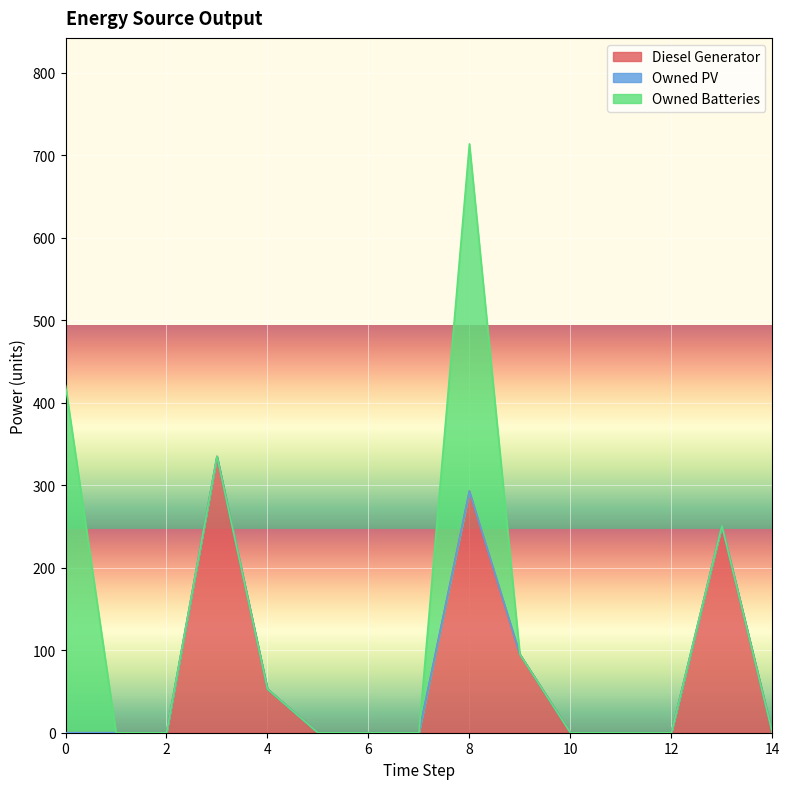

Reading left to right, list all the values displayed in this chart.

Diesel Generator: 0=0	1=0	2=0	3=335	4=53	5=0	6=0	7=0	8=293	9=95	10=0	11=0	12=0	13=251	14=0
Owned PV: 0=0	1=0	2=0	3=0	4=0	5=0	6=0	7=0	8=0	9=0	10=0	11=0	12=0	13=0	14=0
Owned Batteries: 0=421	1=0	2=0	3=0	4=0	5=0	6=0	7=0	8=421	9=0	10=0	11=0	12=0	13=0	14=0